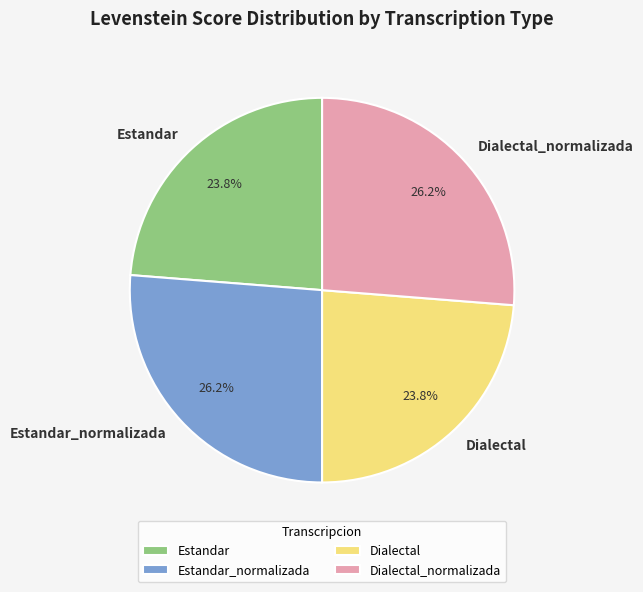

Is Estandar the majority of the pie?

No